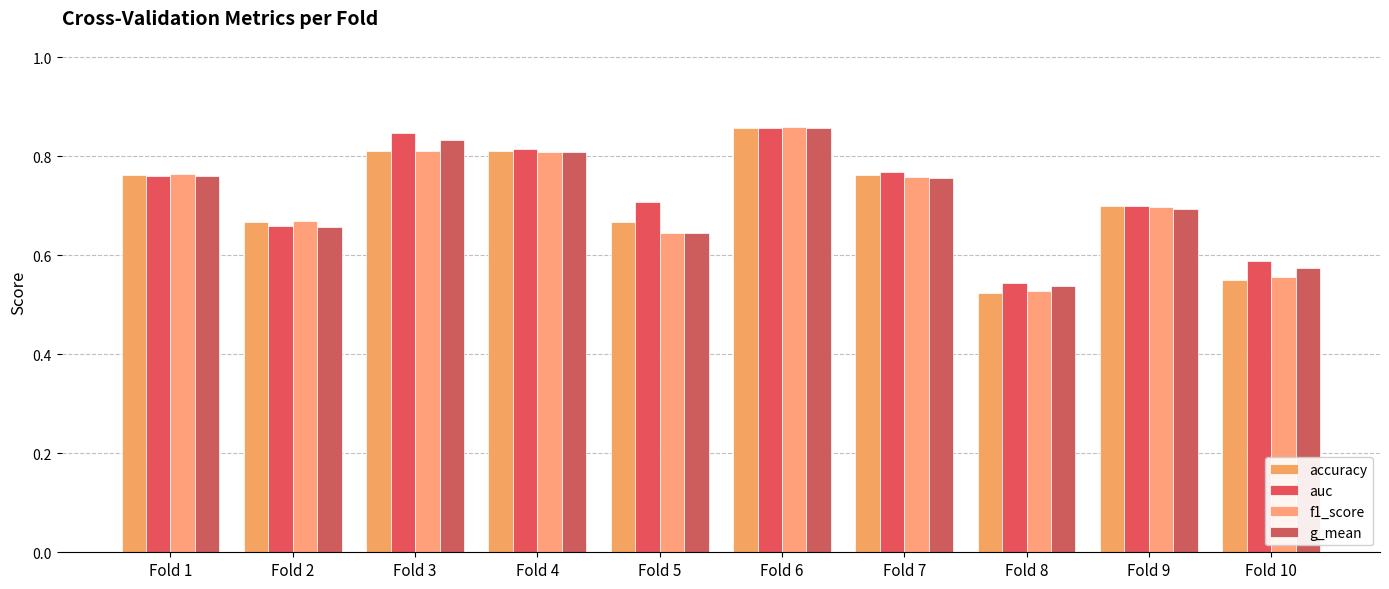

How many data points does each series have?

10